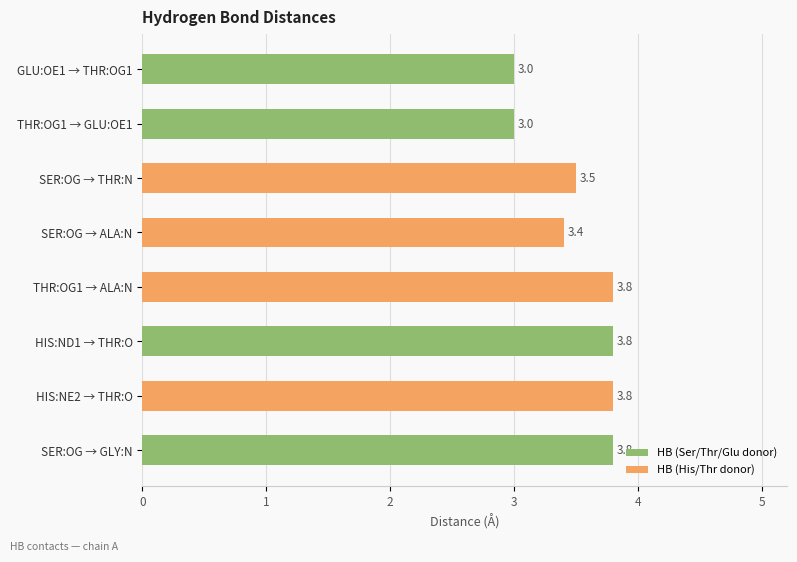

What is the maximum value shown in the chart?

3.8